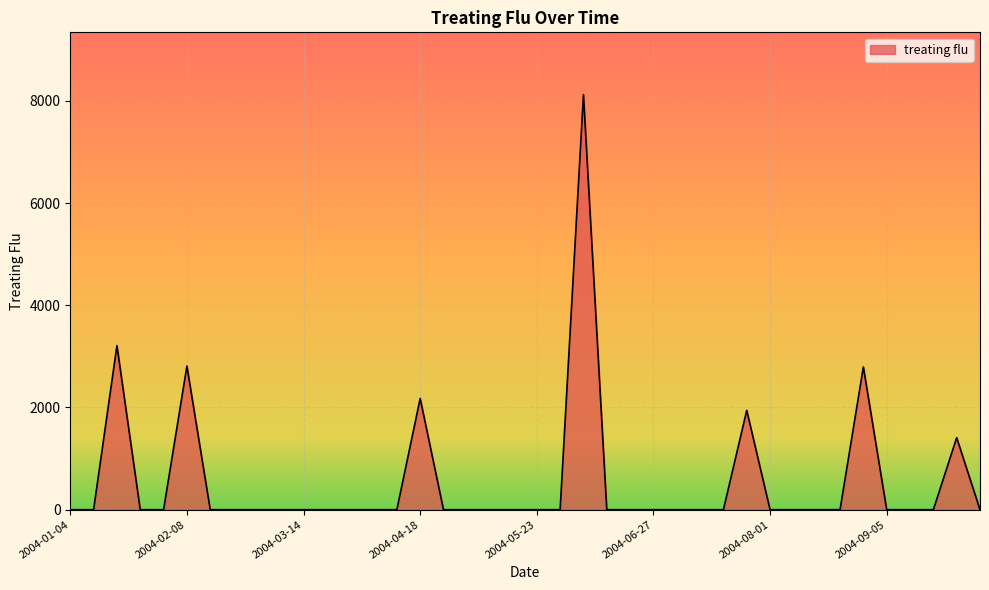

What is the difference between the maximum and minimum values?

8121.9